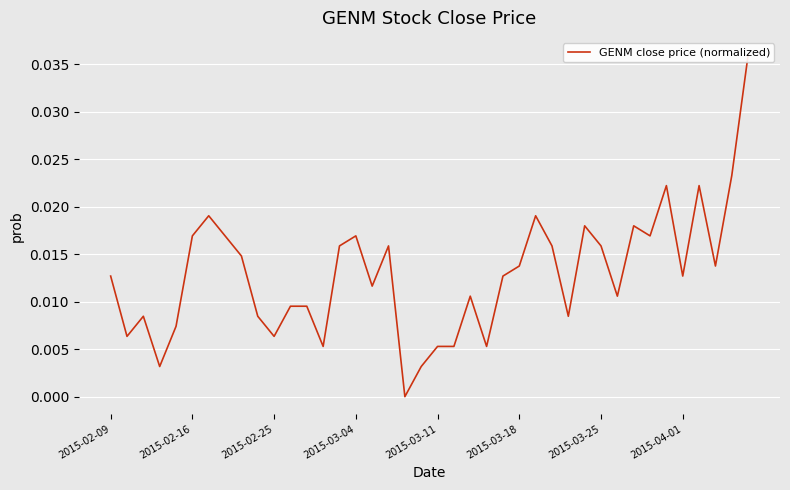

What position from the right is 13?

27